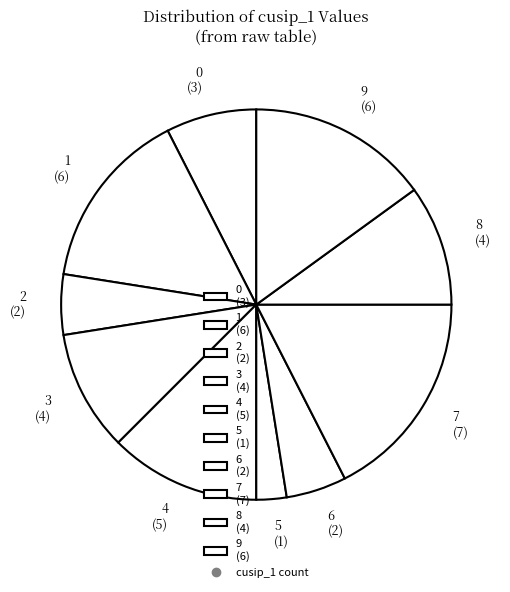

What is the ratio of the value at 9 (6) to the value at 2 (2)?

3.0